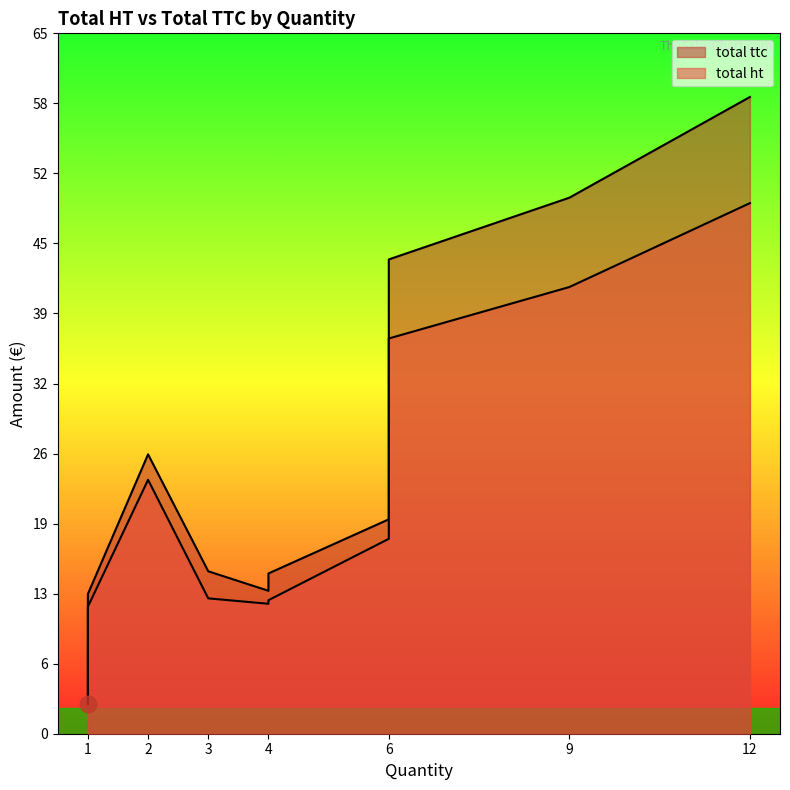

True or false: total ht has a value of 1.4 at 1.

False